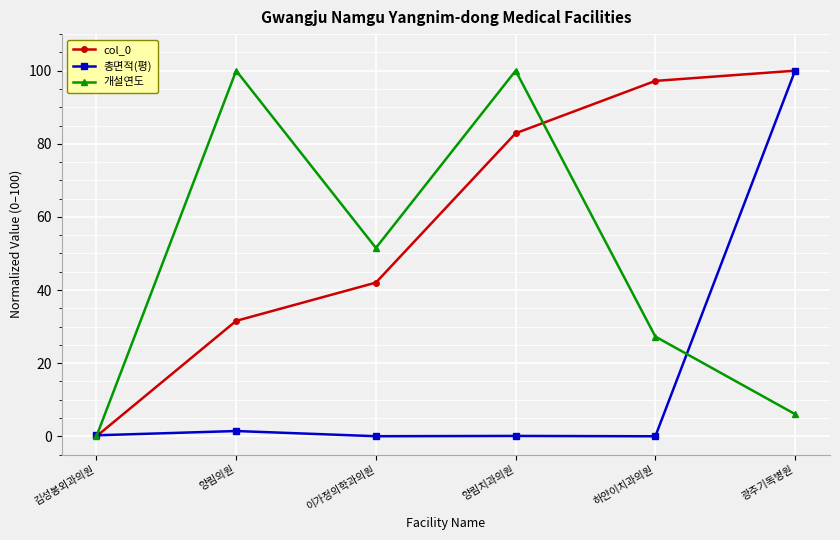

How many values in col_0 are above zero?

5